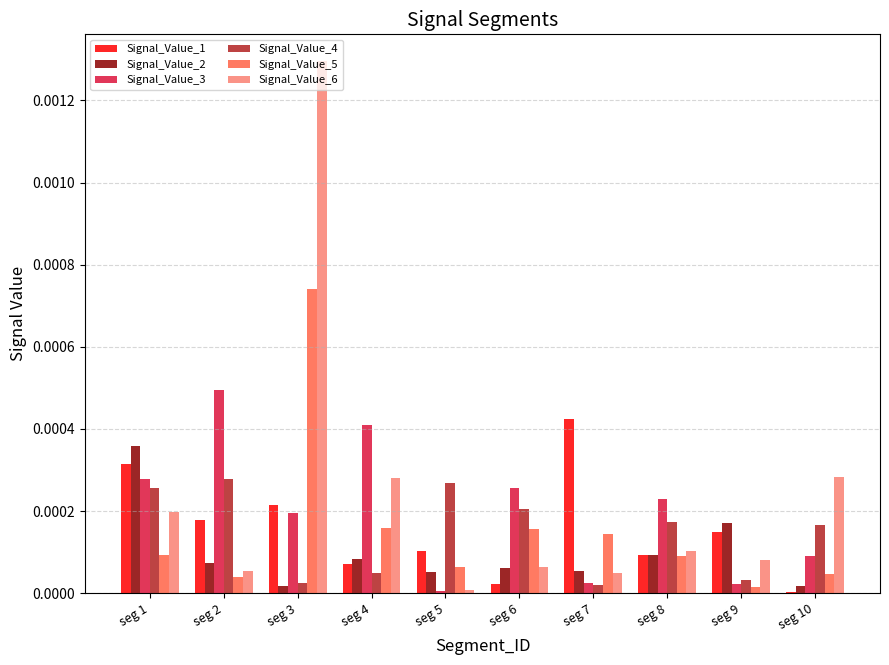

Is the value of Signal_Value_6 at seg 10 greater than the value of Signal_Value_3 at seg 5?

Yes